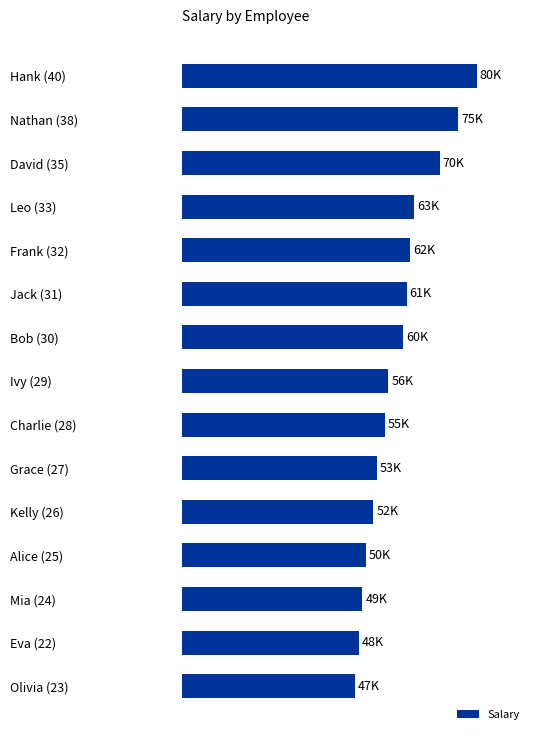

What is the smallest value displayed?

47000